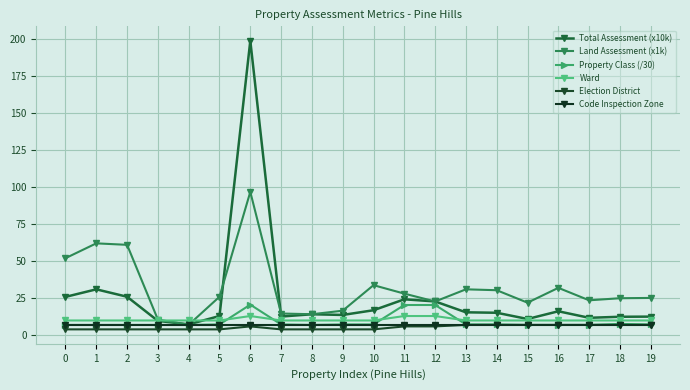

What is the value of the Land Assessment (x1k) point at the 3rd from the left?

61.0